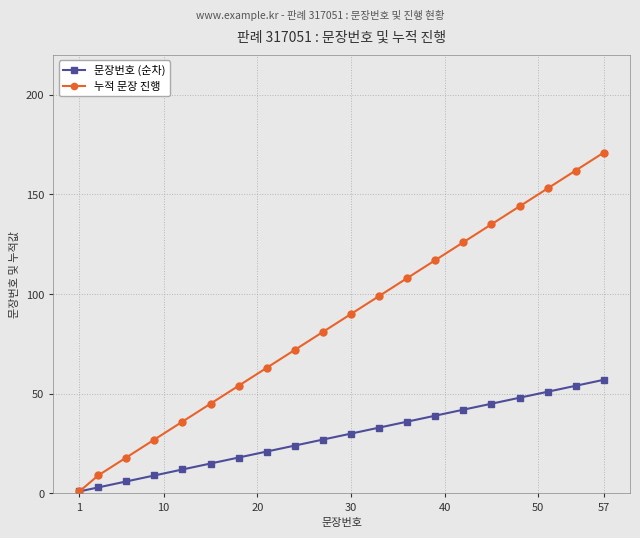

Which series has the largest total across all categories?

누적 문장 진행